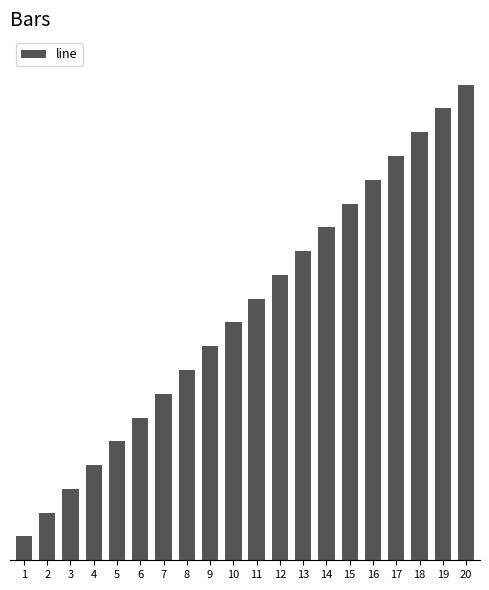

At which category does the chart reach its minimum across all series?

1